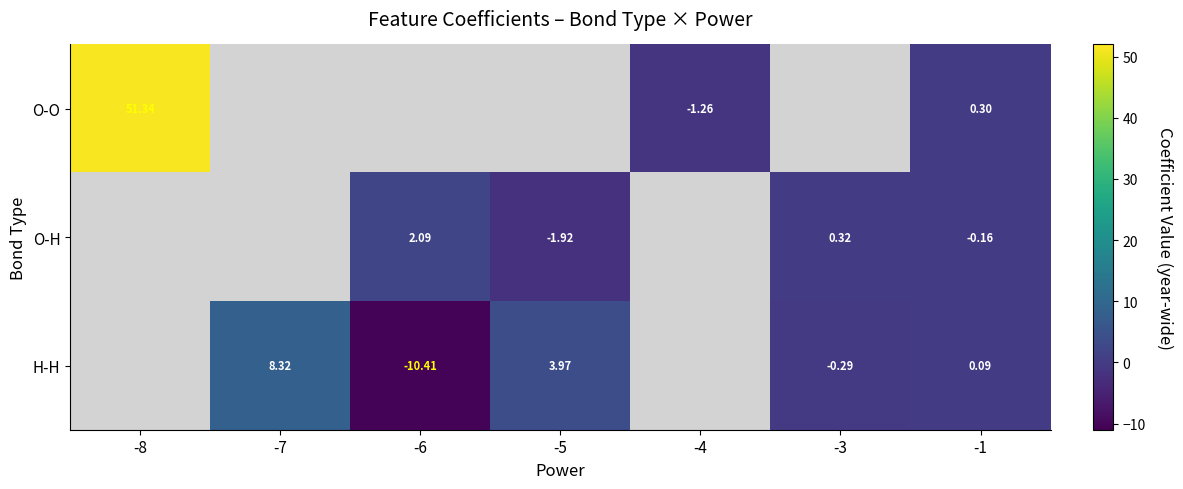

The value of O-O at -1 is 0.2. True or false?

False